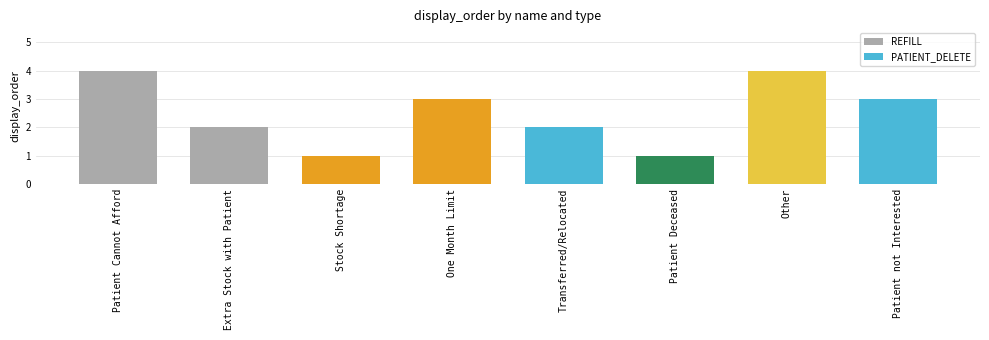

Count the REFILL values in the range 2 to 4.

3